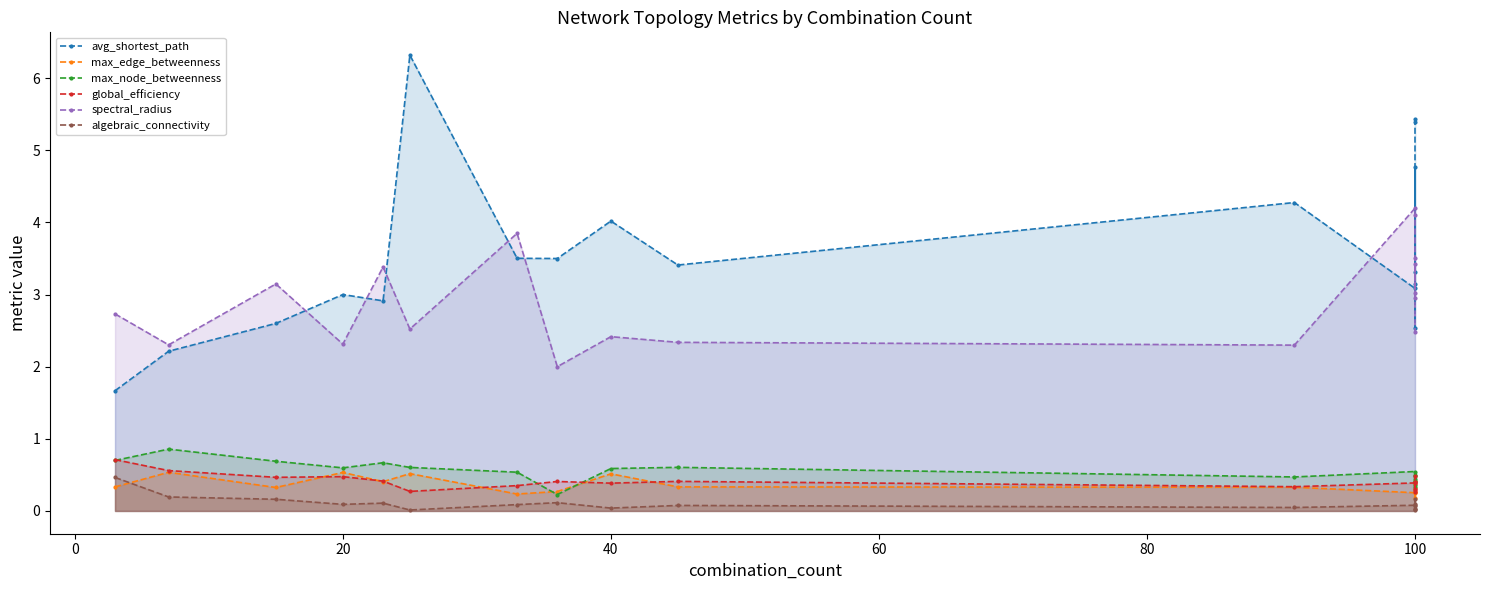

Is the value of spectral_radius at 12 greater than the value of max_edge_betweenness at 10?

Yes